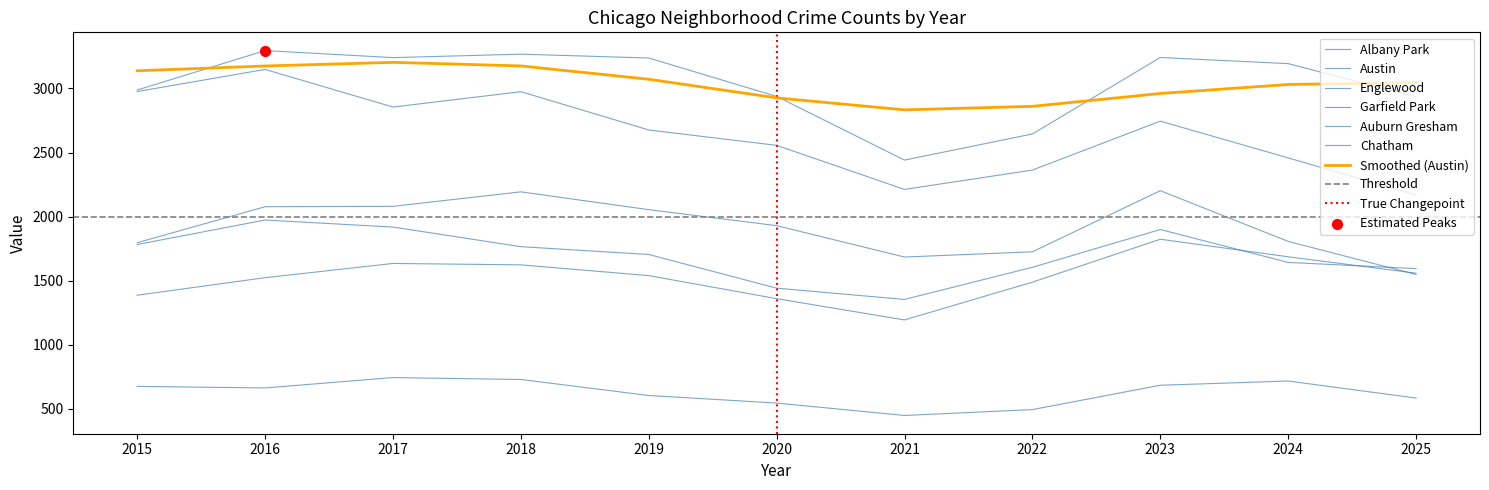

Is the value of Englewood at 2020 greater than the value of Austin at 2024?

No